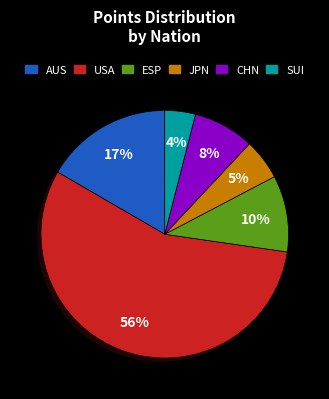

Count the number of slices in the pie.

6